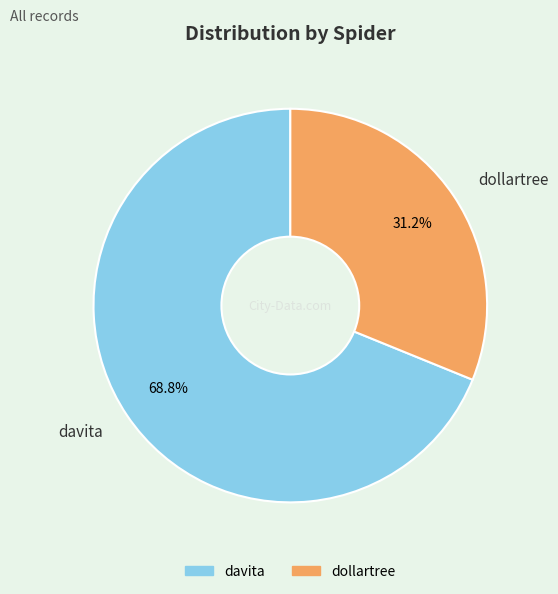

How many slices are in this pie chart?

2